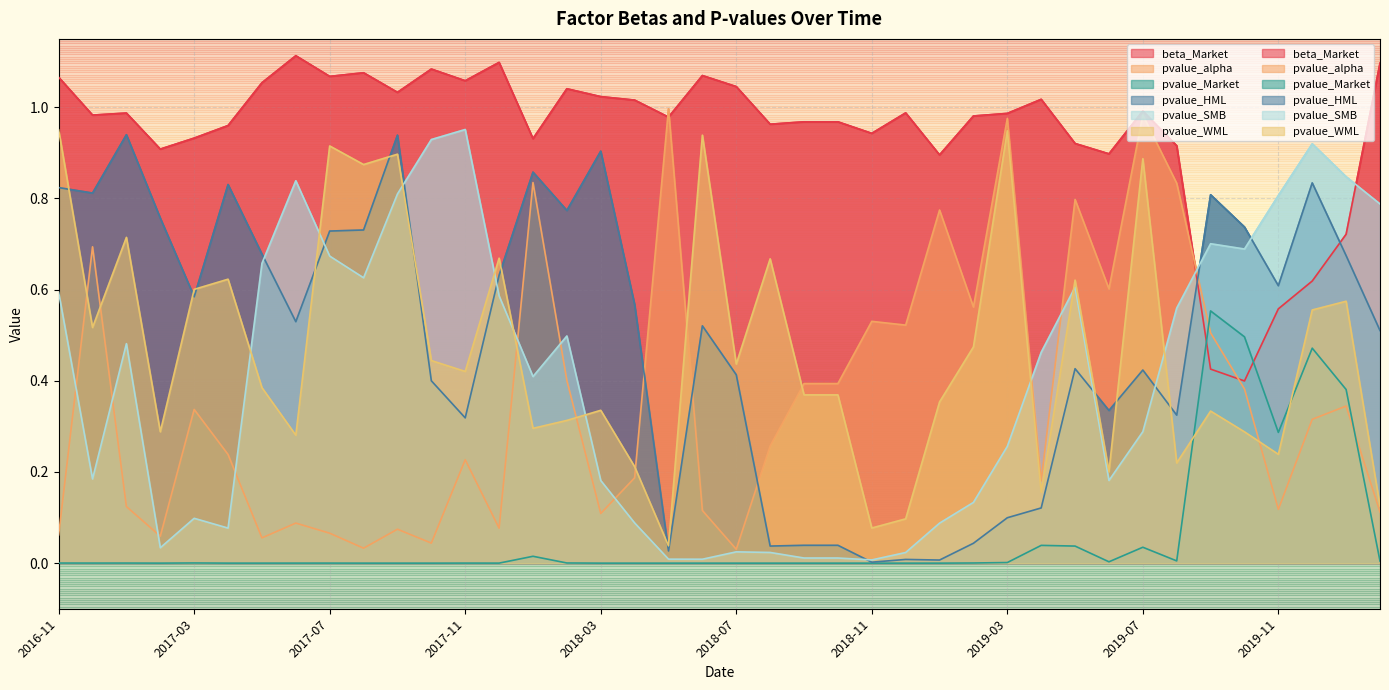

Is it true that pvalue_Market equals 0.0 at 2018-09?

False